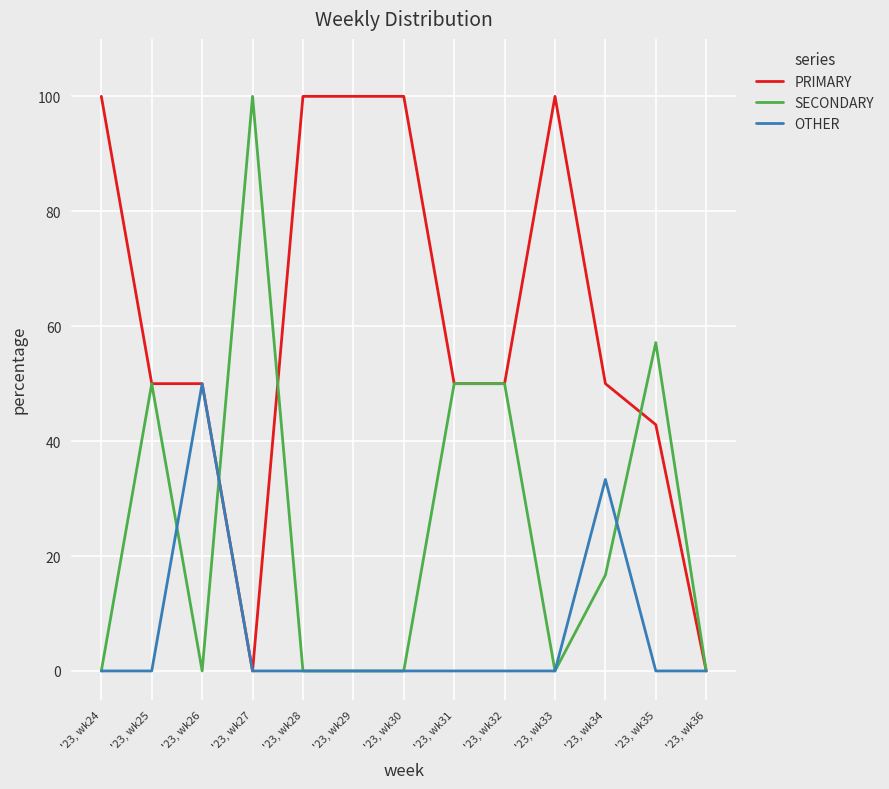

The value of OTHER at '23, wk30 is 20.3. True or false?

False